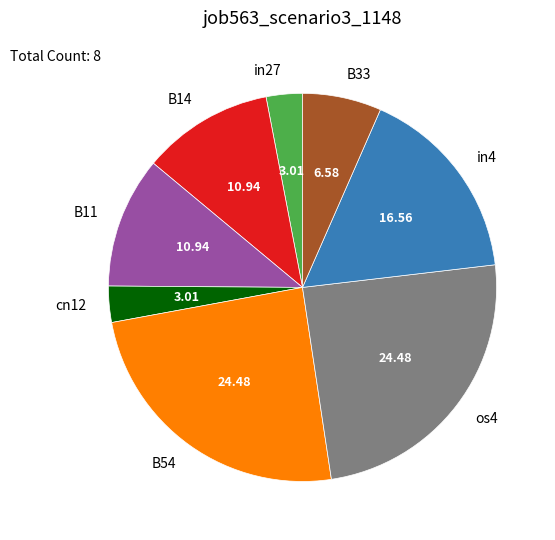

Is the sum of os4 and B54 greater than half?

No